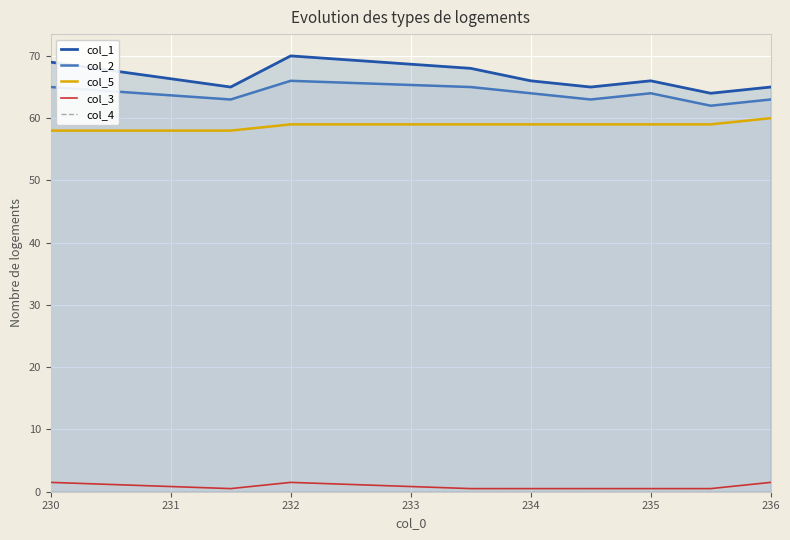

Where does the col_2 series first go above 64?

230